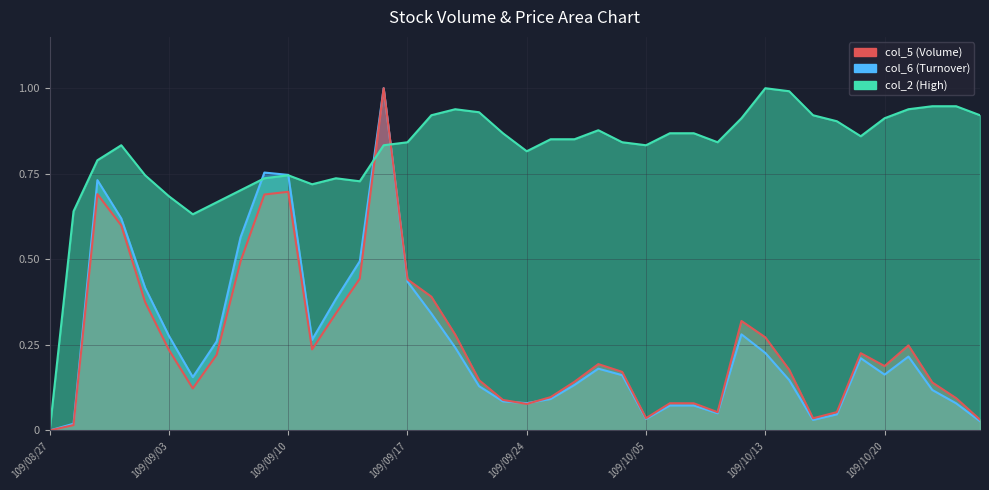

What is the total value across all series at 109/10/26?

1.0